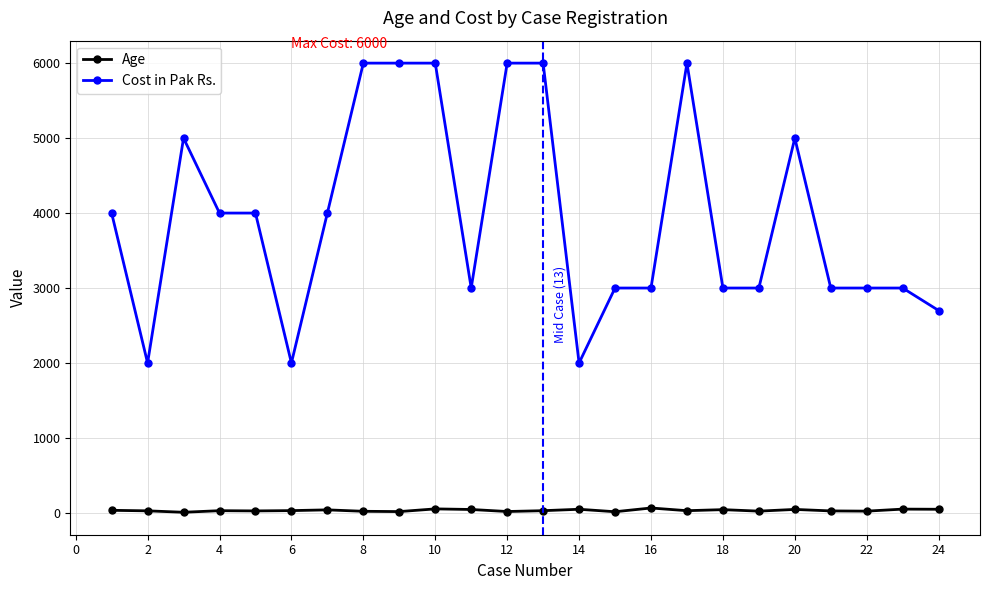

What are all the series names shown in the legend?

Age, Cost in Pak Rs.